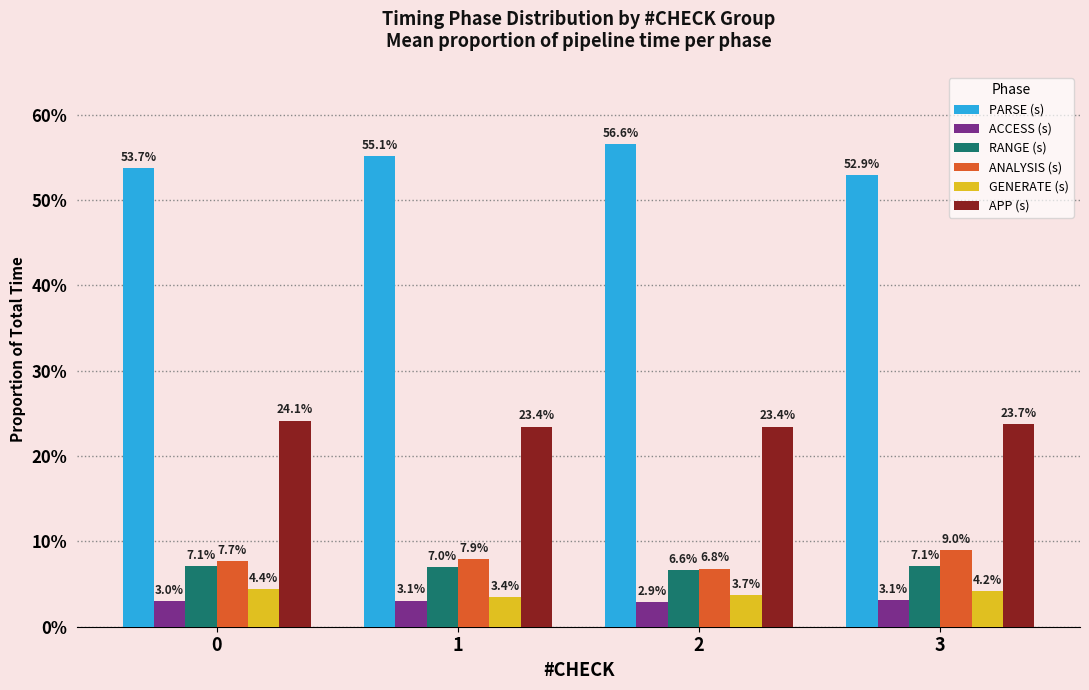

What is the sum of the ACCESS (s) values at 1 and 2?

0.1